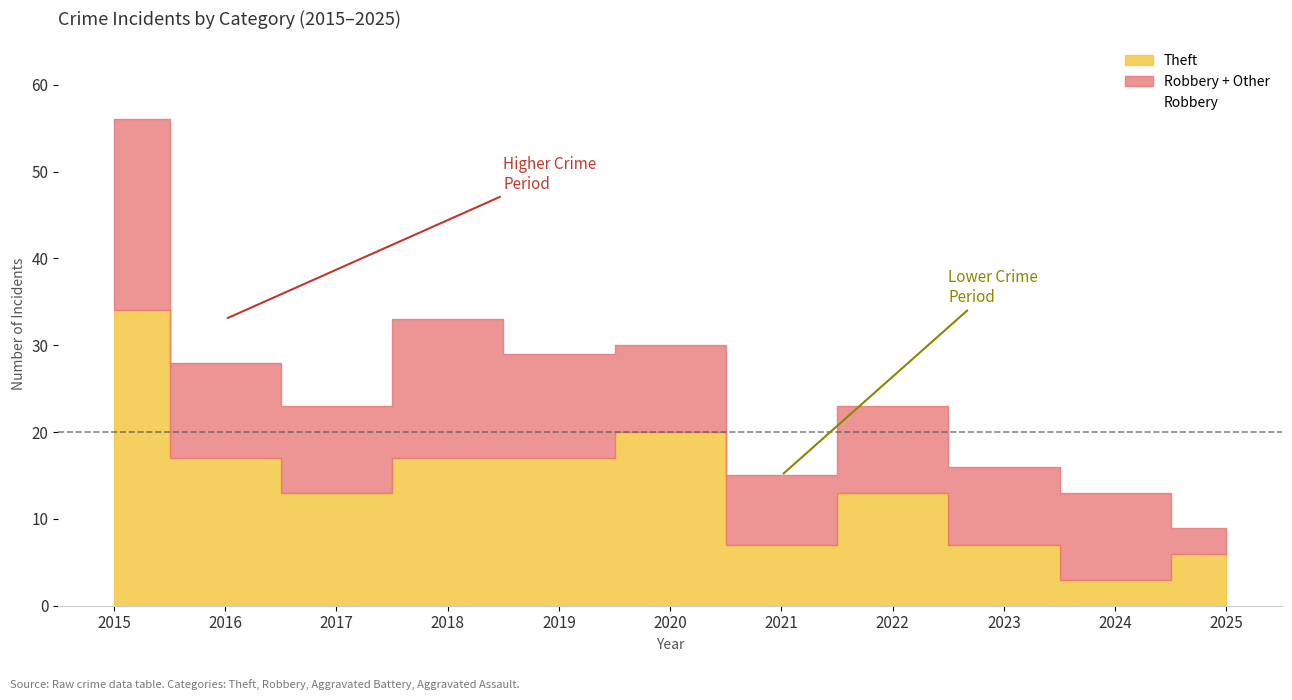

Reading right to left, extract all data points from this chart.

Aggravated Assault: 3	1	1	1	1	1	2	2	0	1	2
Aggravated Battery: 0	3	3	4	3	2	2	2	3	3	1
Robbery: 0	6	5	5	4	7	8	12	7	6	19
Theft: 6	3	7	13	7	20	17	17	13	17	34
Total: 9	13	16	23	15	30	29	33	23	28	56